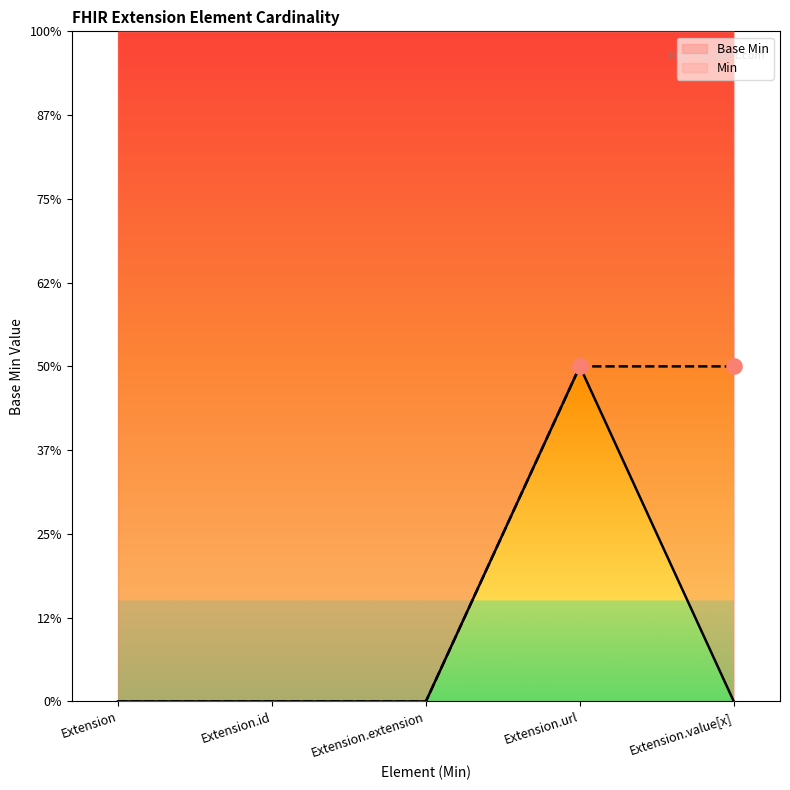

What is the change in value from Extension.id to Extension.url?

+1